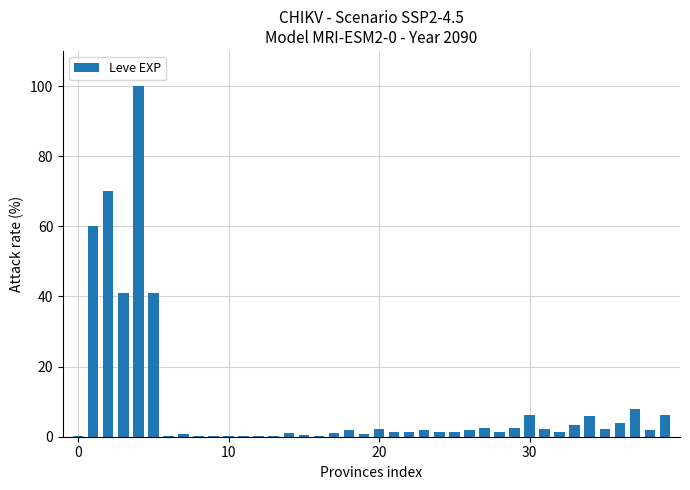

What is the sum of all values?

379.2